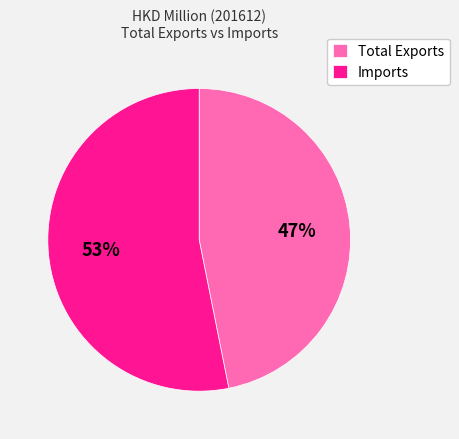

Count the number of slices in the pie.

2